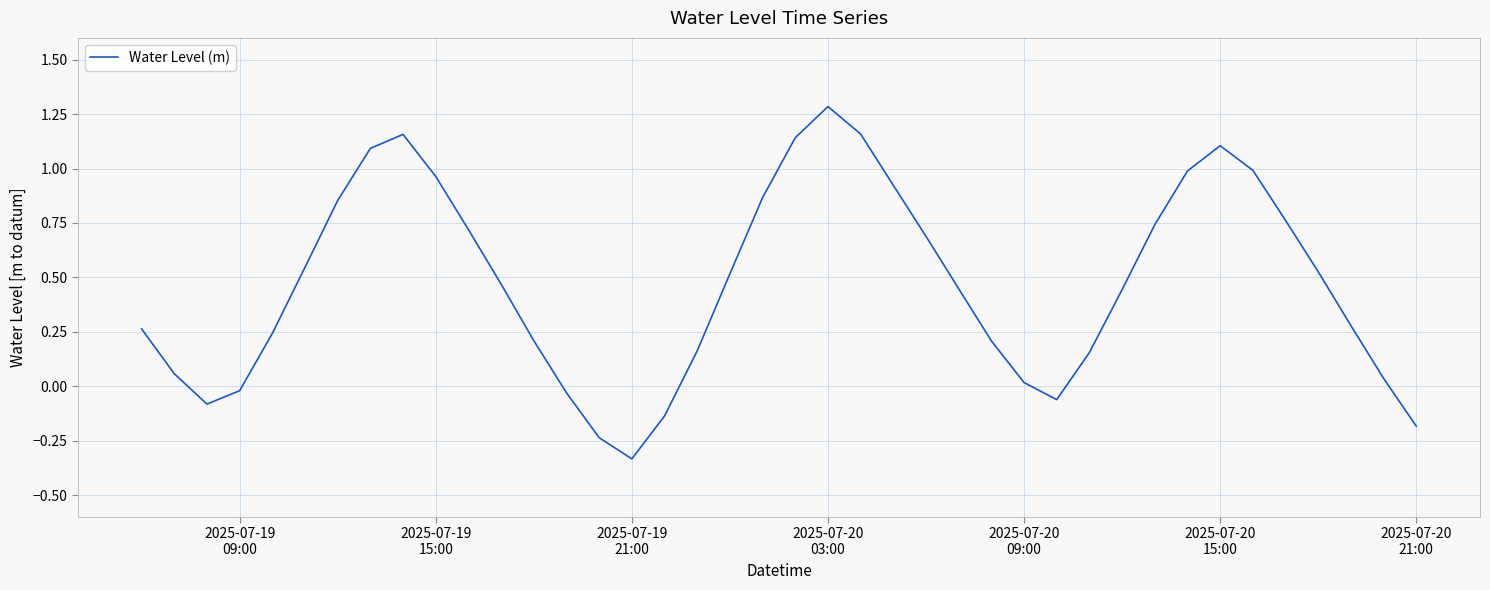

What is the difference between the maximum and minimum values?

1.6